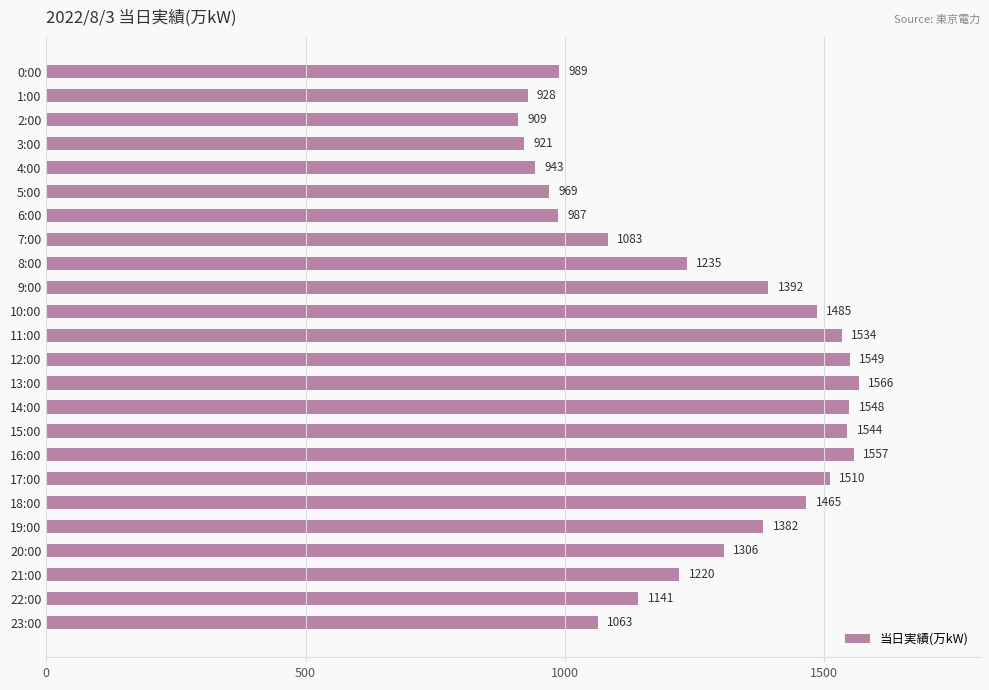

Does the chart contain any negative values?

No